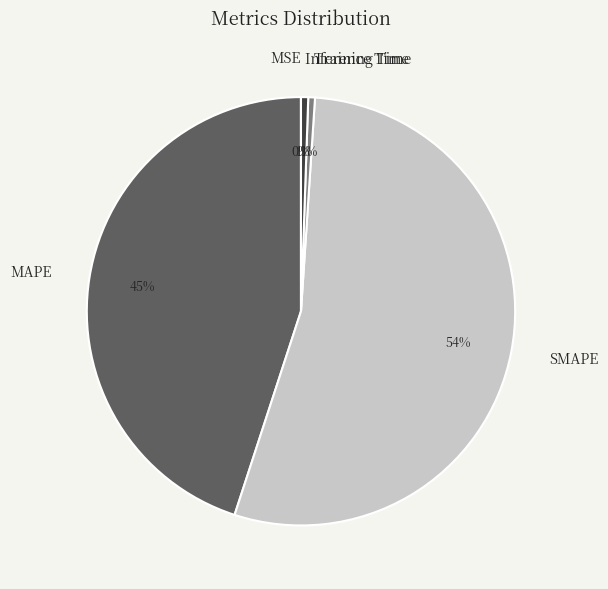

To the nearest percent, what percentage of the pie is Training Time?

1%